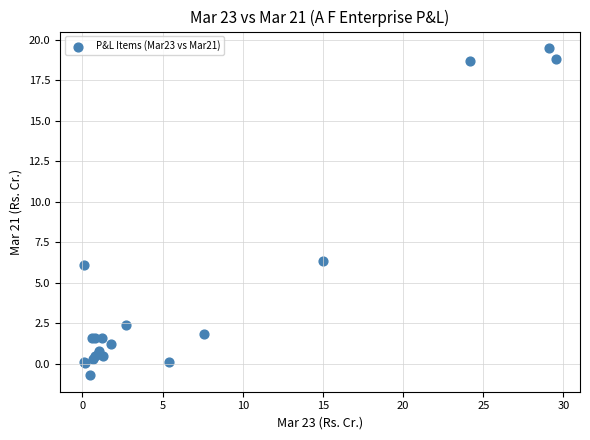

What Y value in the scatter plot is closest to 9?

6.3